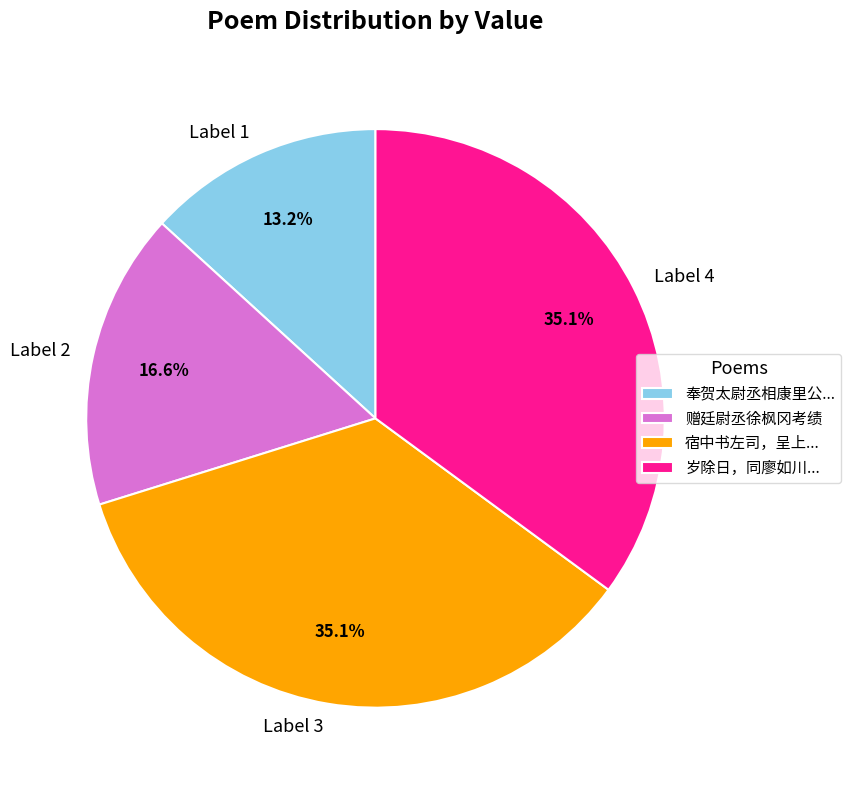

Which has a higher value, Label 4 or Label 2?

Label 4